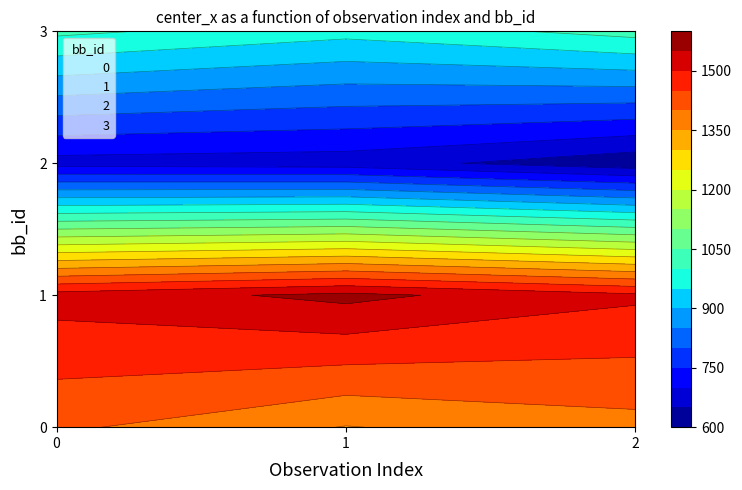

Which series changed the most between 0 and 2?

2